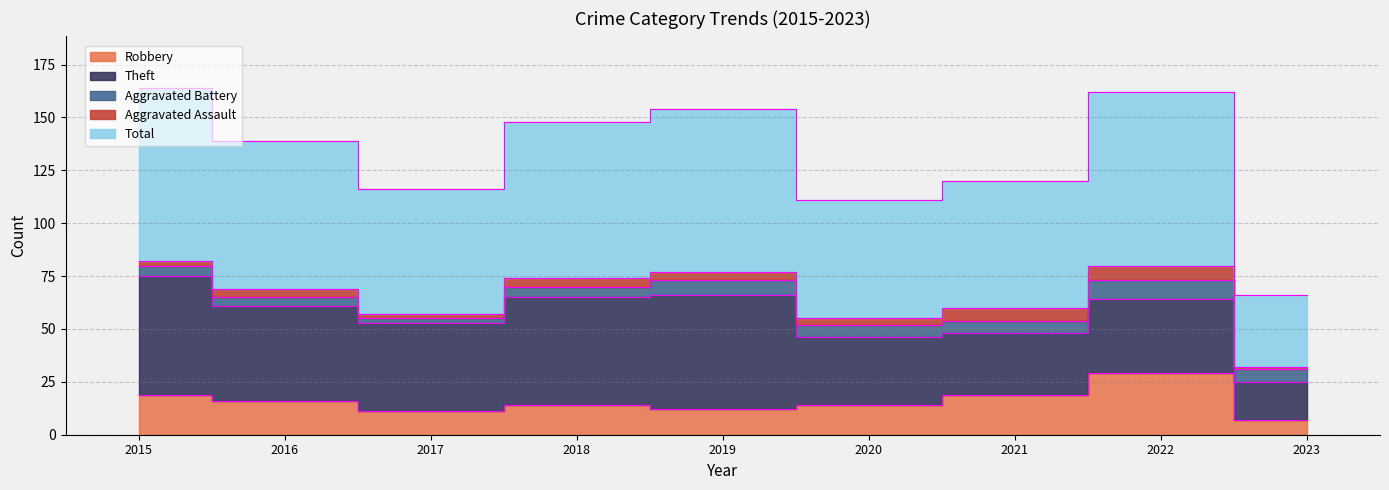

What is the sum of the Aggravated Battery values at 2020 and 2021?

12